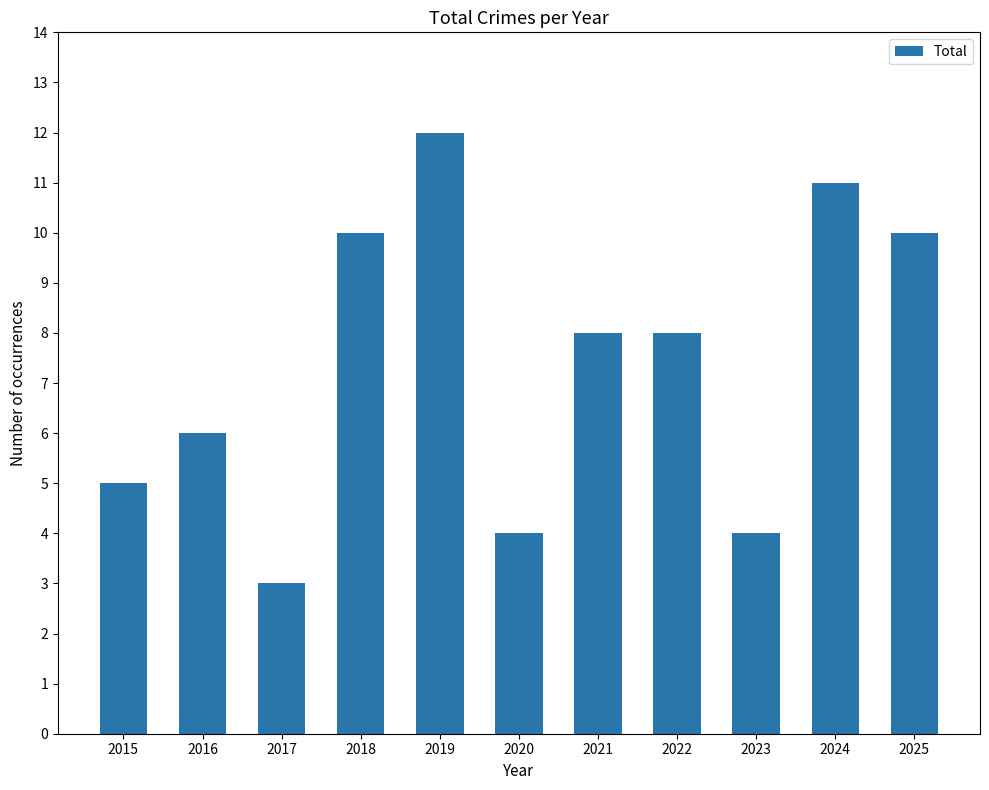

What is the value of the 10th bar from the left?

11